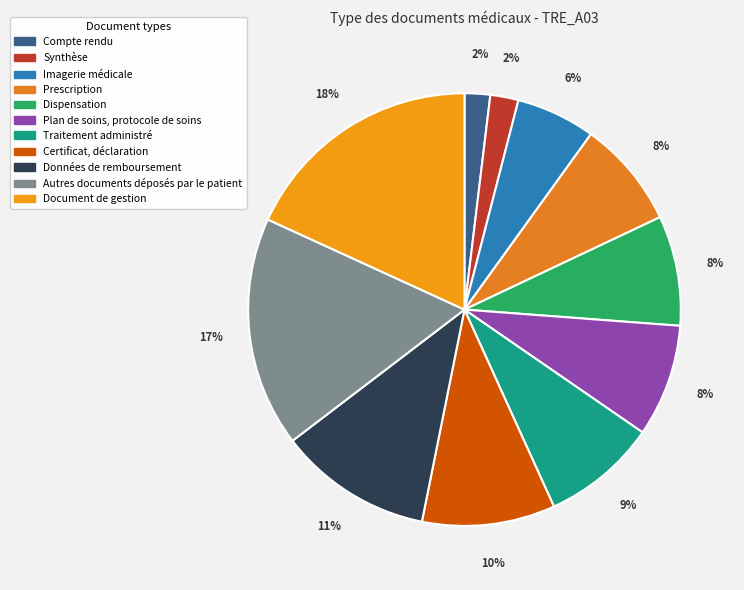

Between Prescription and Certificat, déclaration, which is larger?

Certificat, déclaration